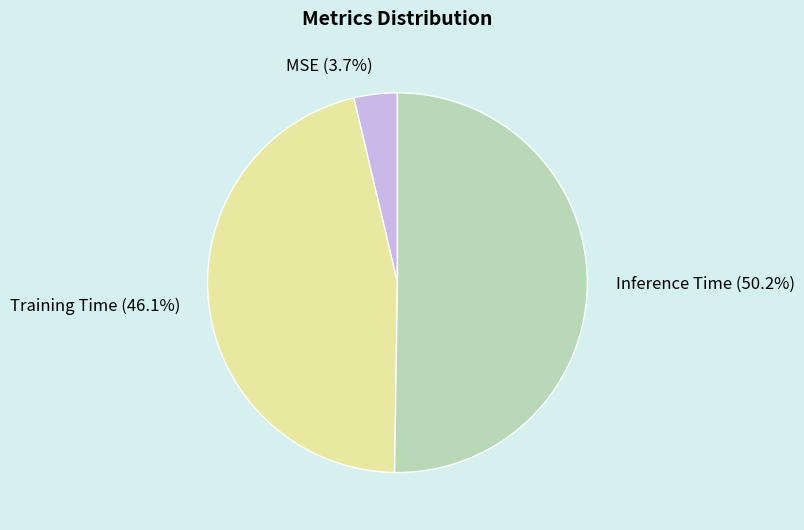

Between Inference Time and Training Time, which is larger?

Inference Time